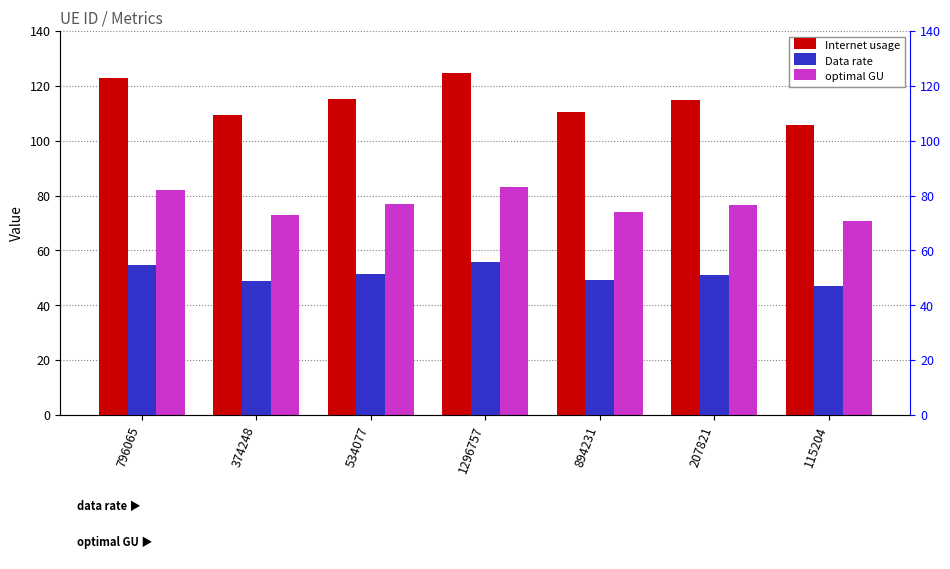

The value of Data rate at 374248 is 48.8. True or false?

True